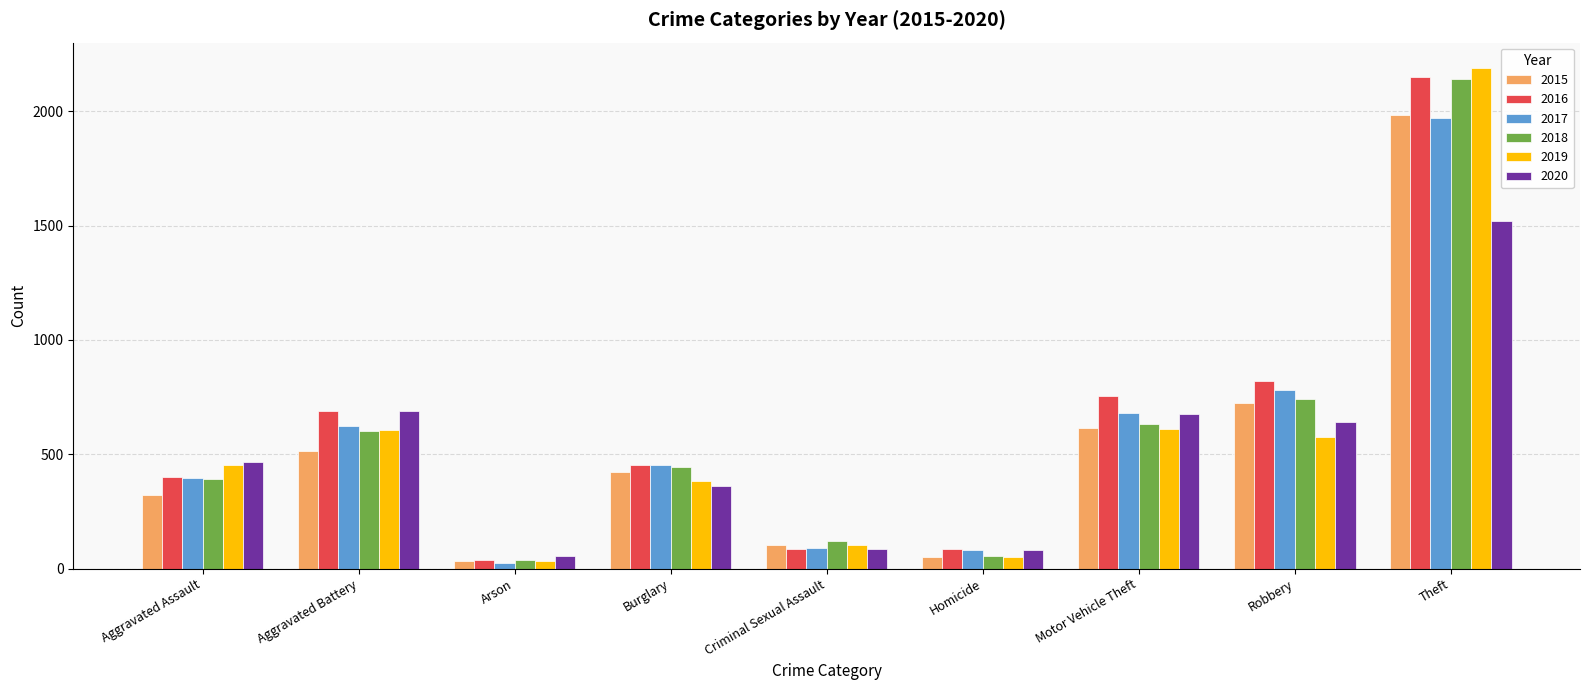

What position from the right is Theft?

1